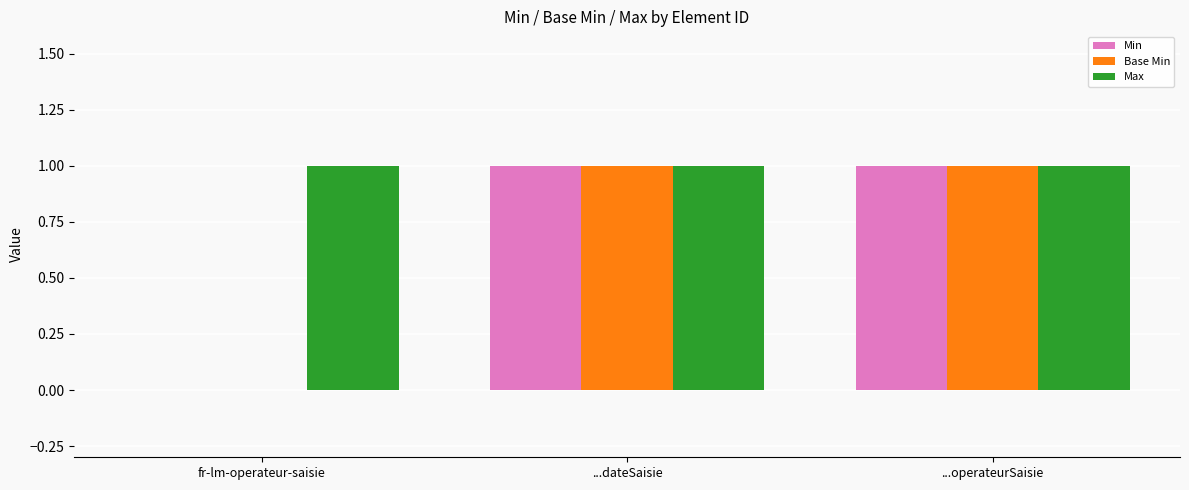

What is the total value across all series at ...operateurSaisie?

3